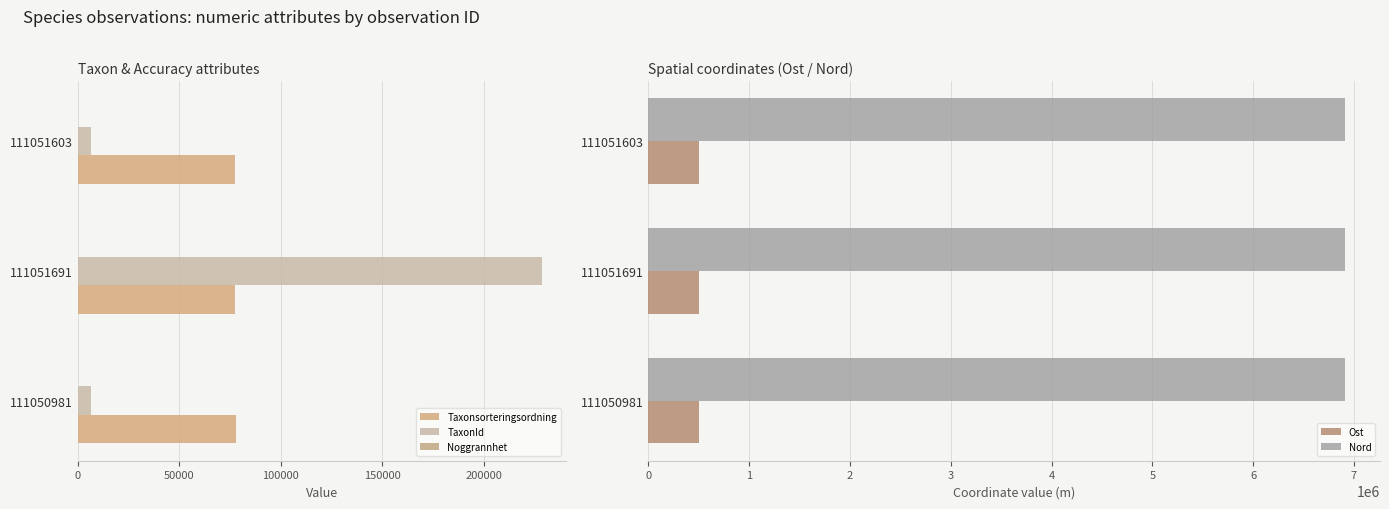

The Ost series shows 505869 at 111051691. True or false?

True